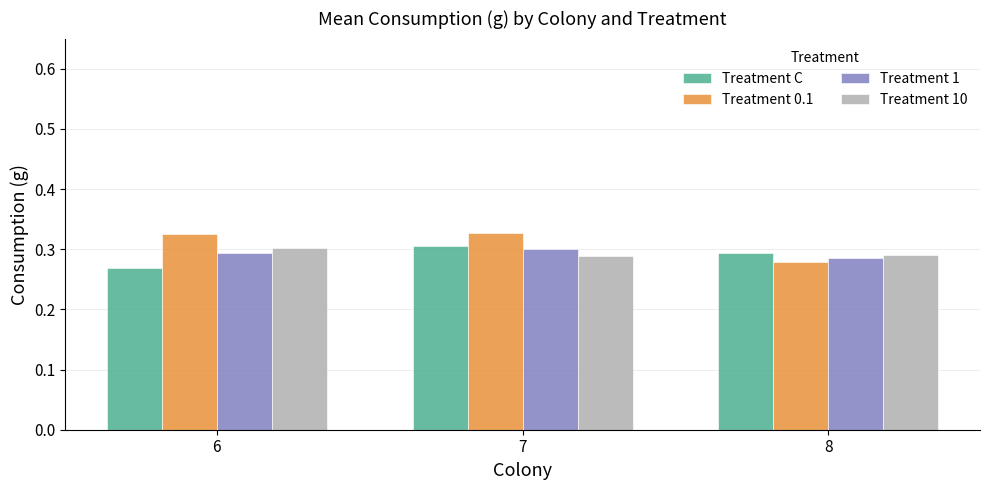

Which series has the largest total across all categories?

Treatment 0.1